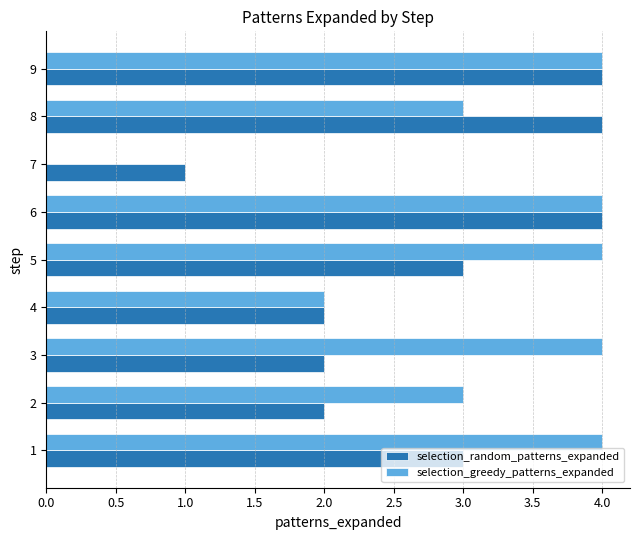

Which series has the largest total across all categories?

selection_greedy_patterns_expanded